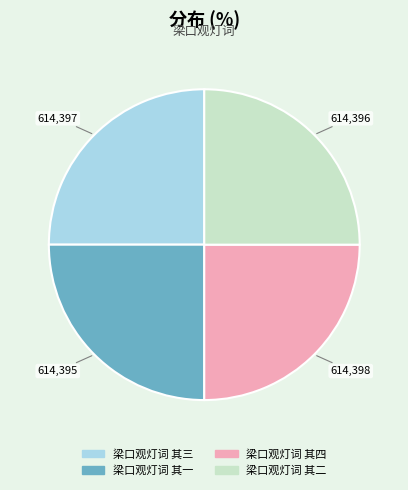

Is it true that 梁口观灯词 其一 is 32% of the pie?

False